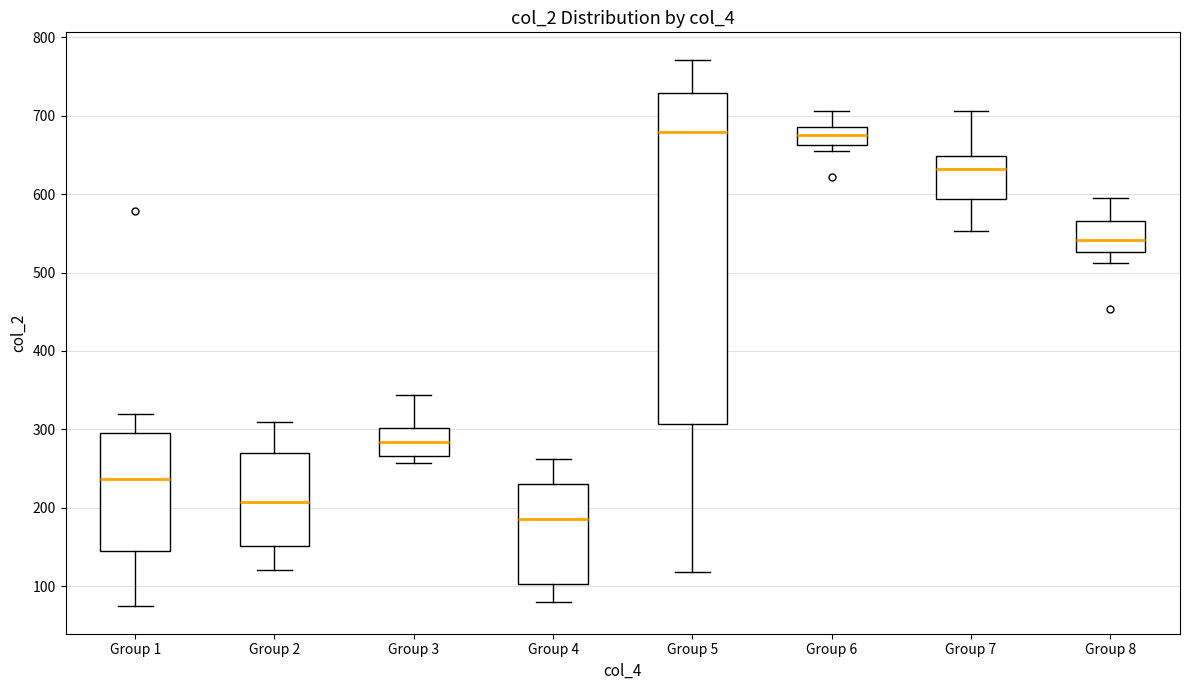

Which box has the lowest median line?

Group 4